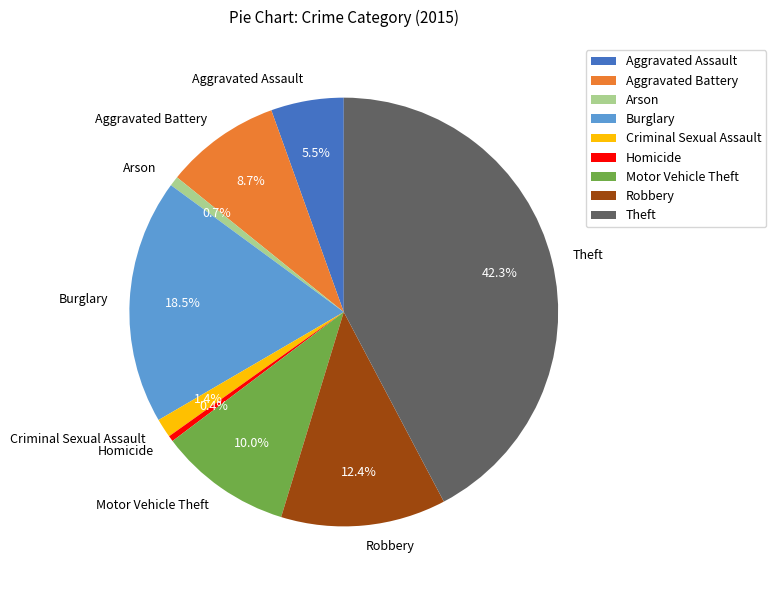

Is it true that Aggravated Battery is 15% of the pie?

False